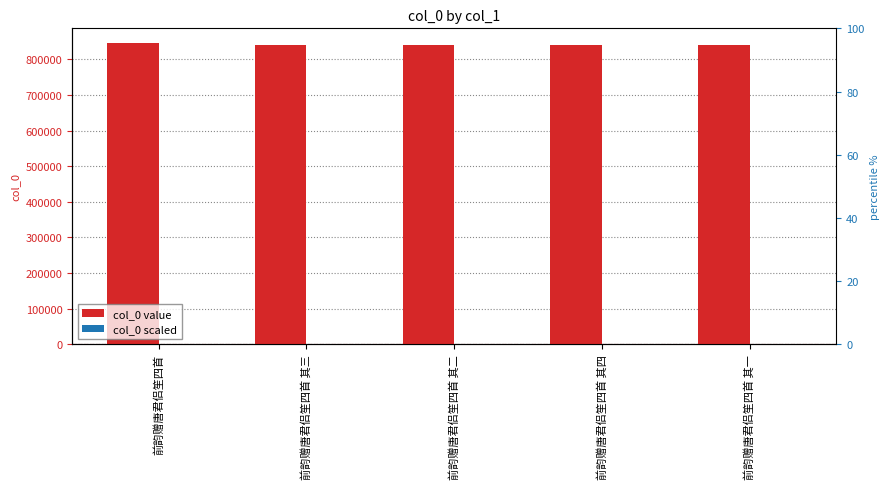

Which series changed the most between 前韵赠唐君侣笙四首 其三 and 前韵赠唐君侣笙四首 其一?

col_0 value